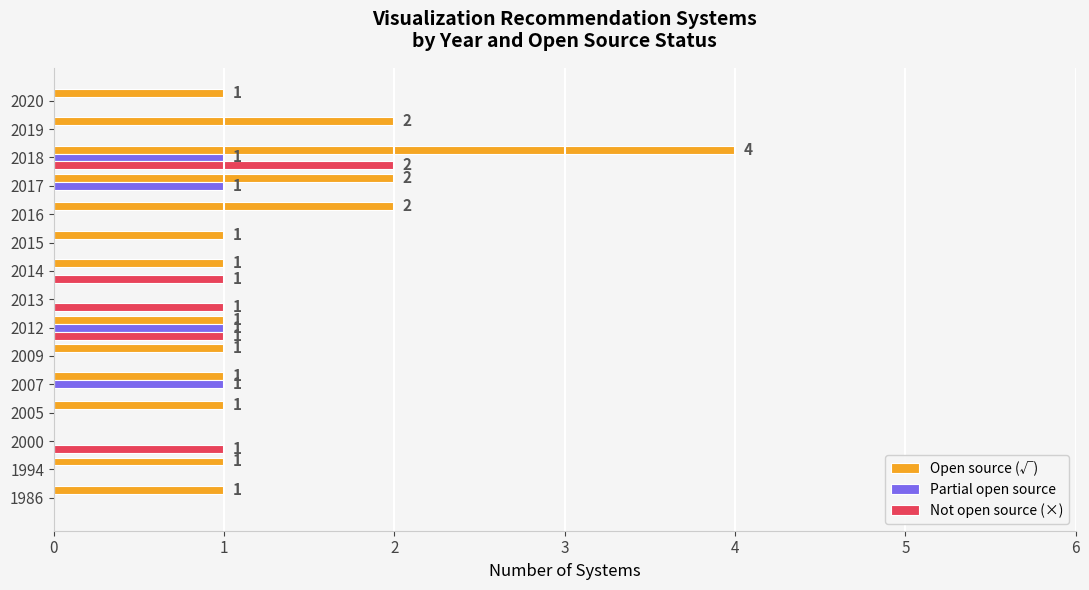

Is the value of Partial open source at 1994 greater than the value of Open source (√) at 2014?

No